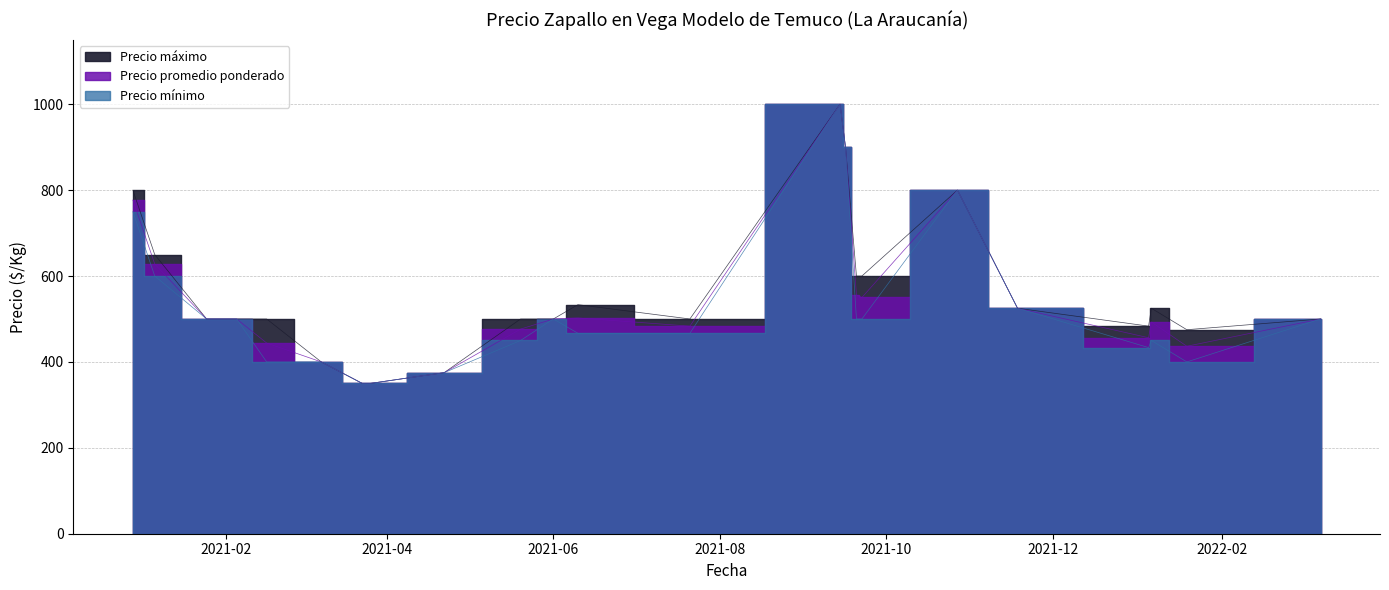

What is the maximum value shown in the chart?

1000